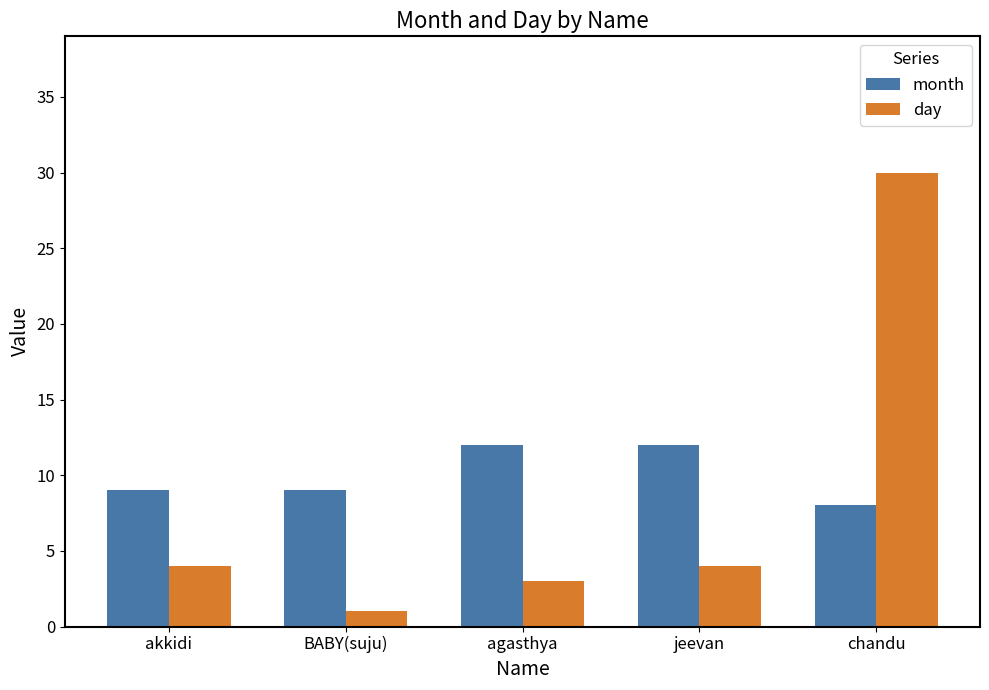

What is the difference between the month values at jeevan and BABY(suju)?

3